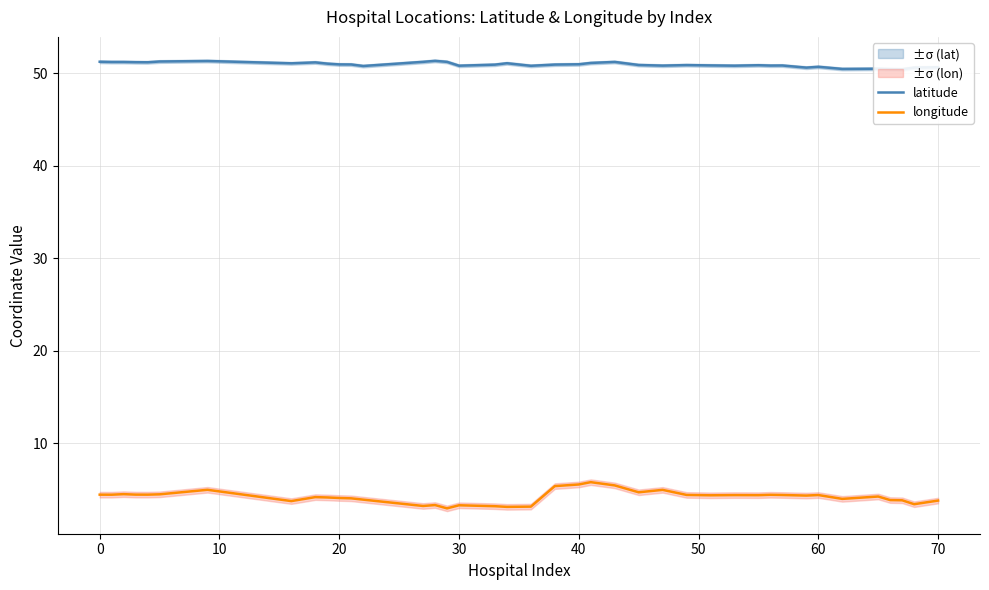

Is it true that longitude equals 7.2 at 0?

False